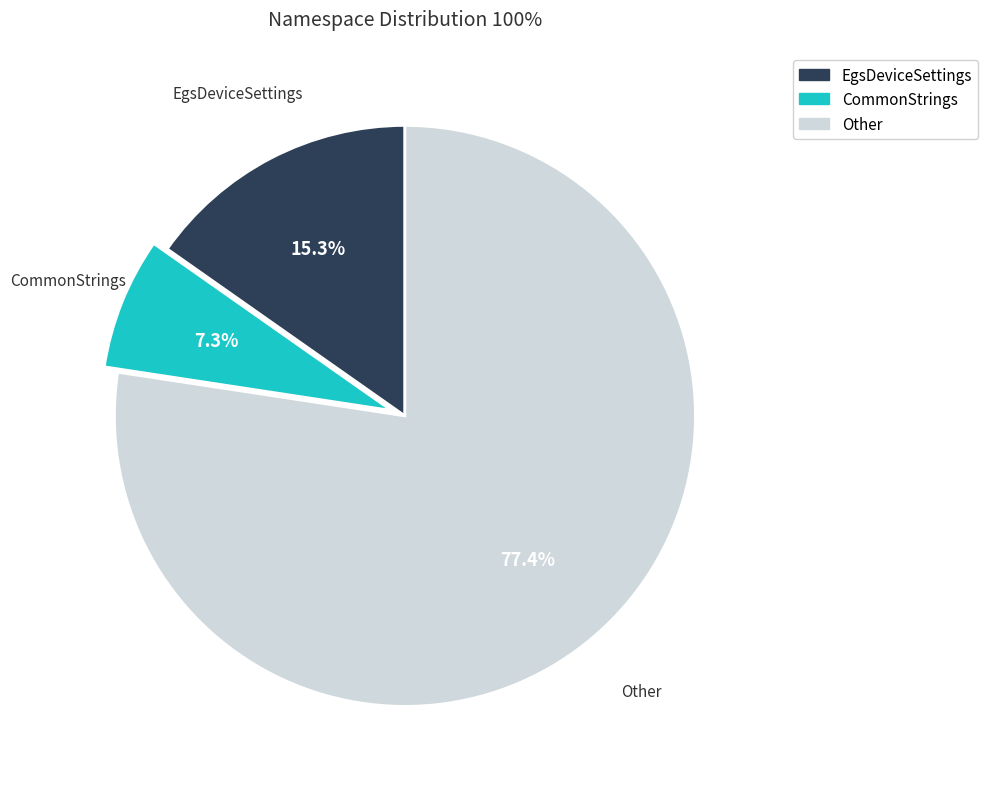

Does Other represent more than half of the total?

Yes